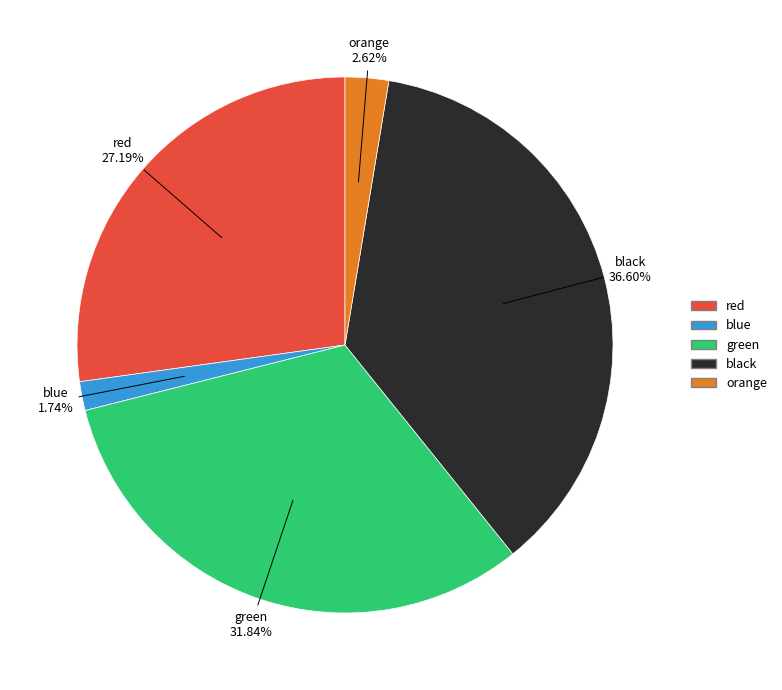

Is there any slice that represents more than half of the pie?

No